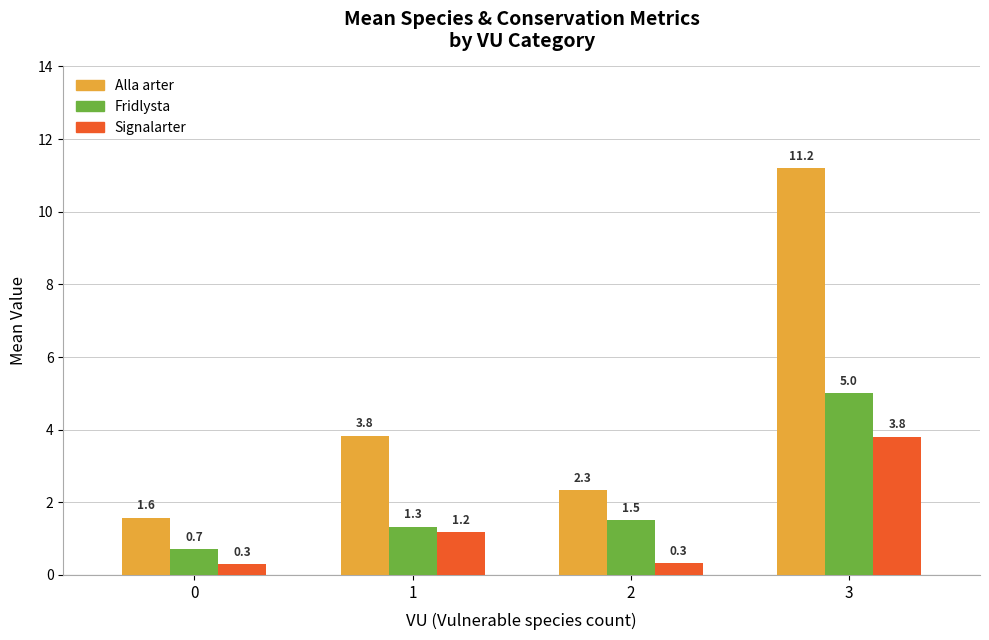

How many bars are there in each group?

3